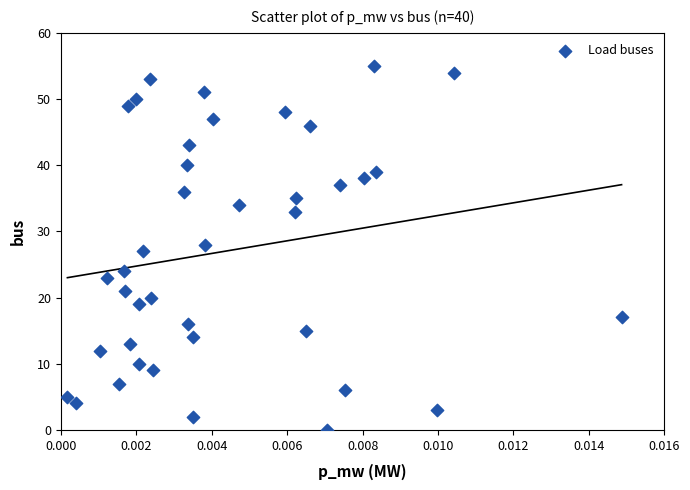

What is the range of Y values (max minus min)?

55